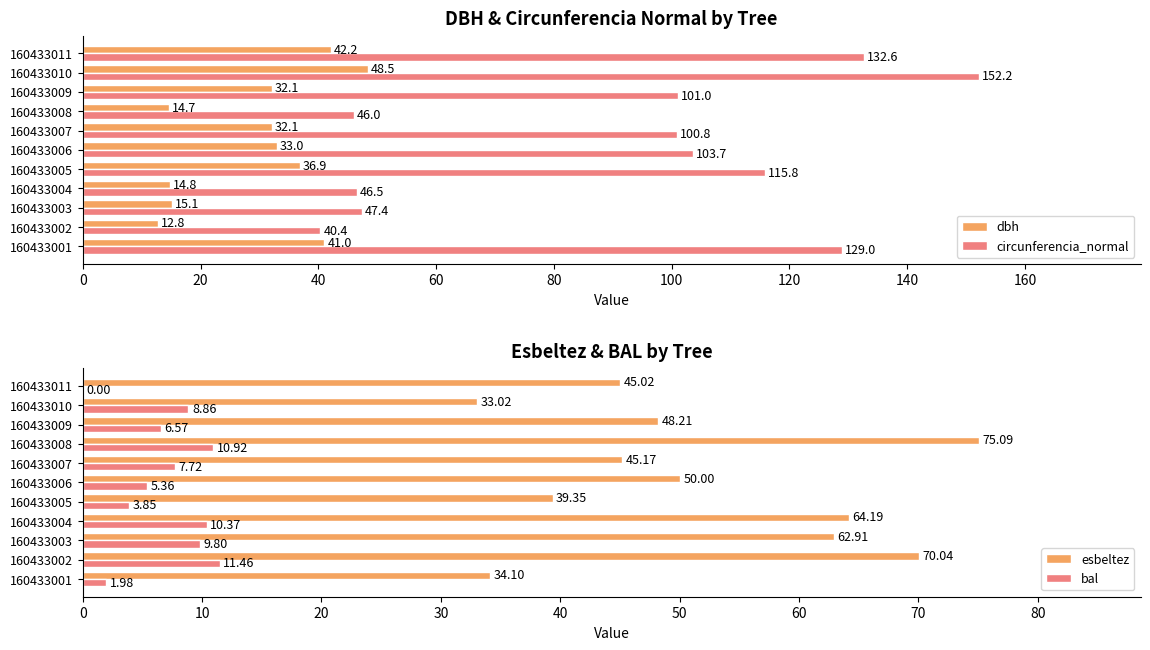

At which label does dbh reach its minimum?

160433002